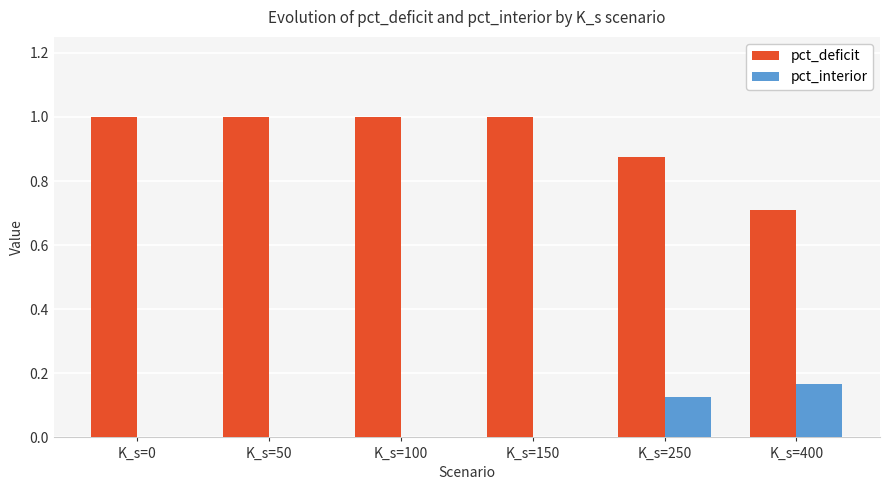

Which series has the largest total across all categories?

pct_deficit